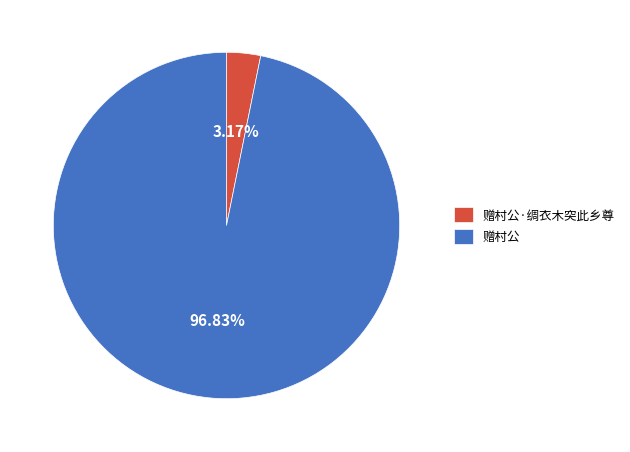

Does any single category account for the majority?

Yes